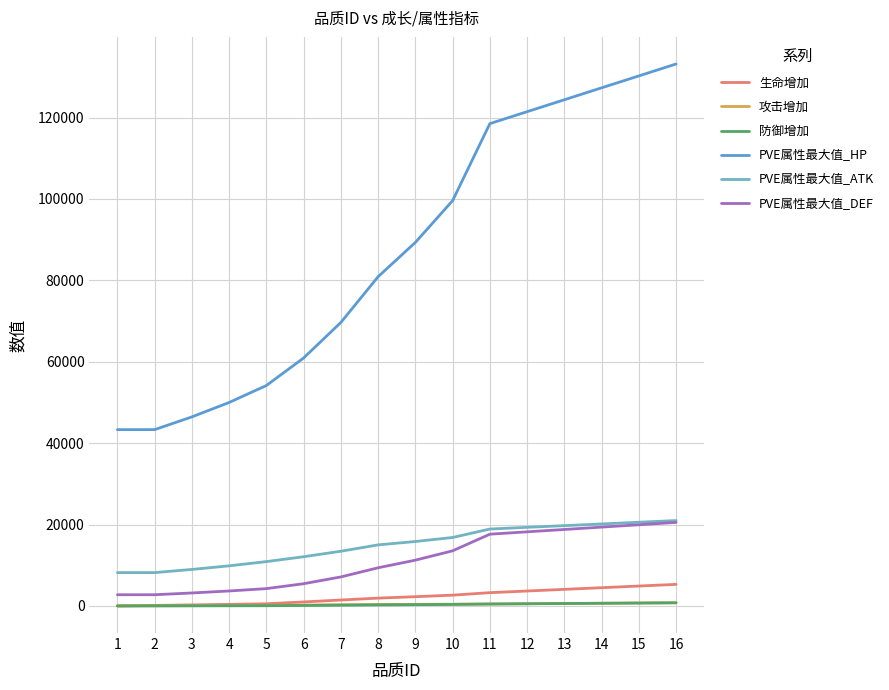

Is the value of 防御增加 at 15 greater than the value of PVE属性最大值_HP at 13?

No